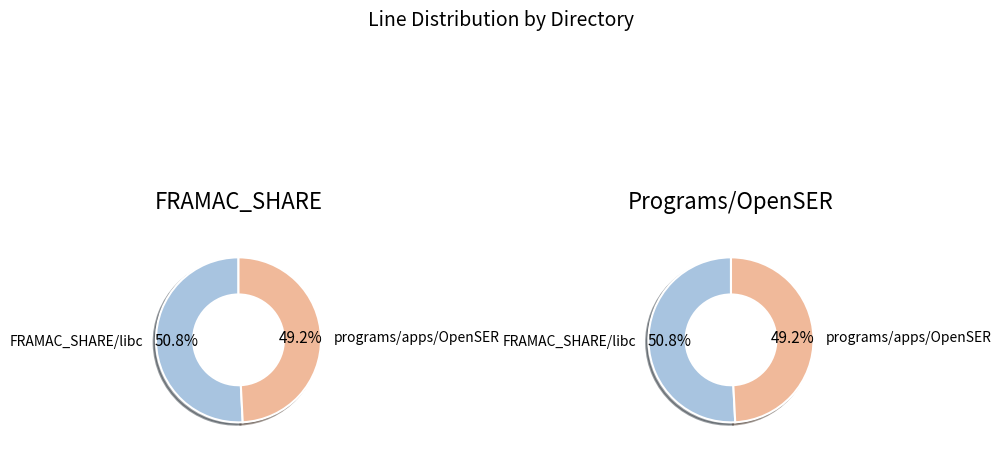

The FRAMAC_SHARE/libc slice represents 58% of the pie. True or false?

False